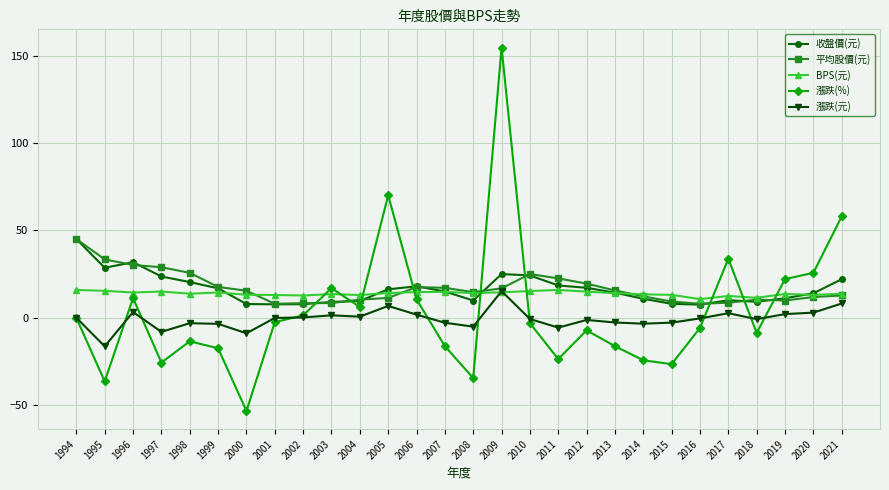

Count the number of data series in this chart.

5